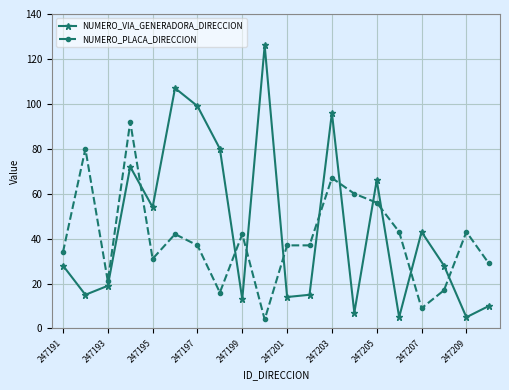

What is the average value of the NUMERO_VIA_GENERADORA_DIRECCION series?

45